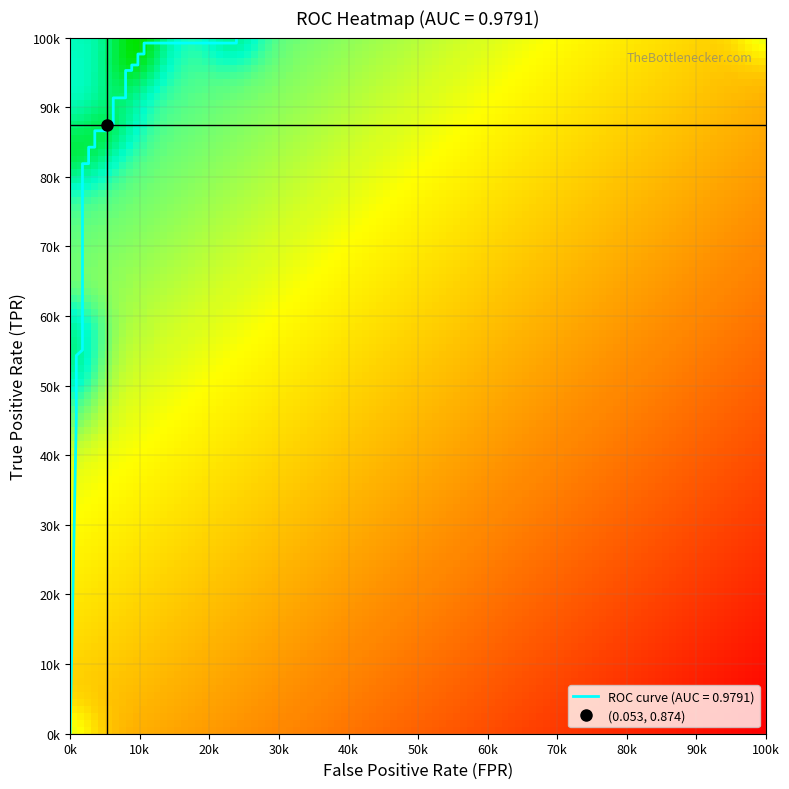

Is it true that the value at 100k is 1.0?

True